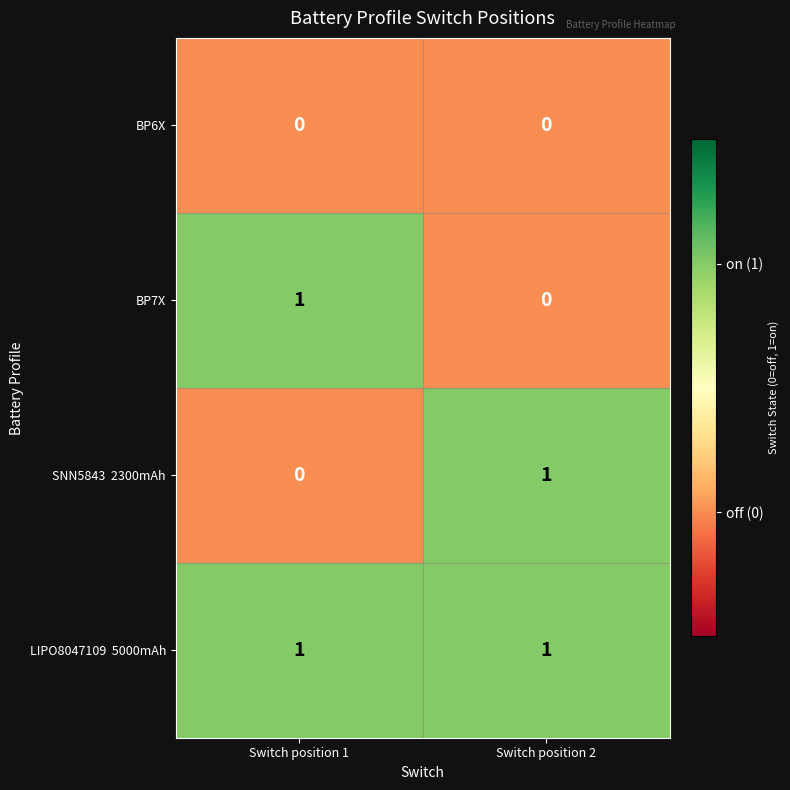

True or false: BP7X has a value of 0 at Switch position 1.

False